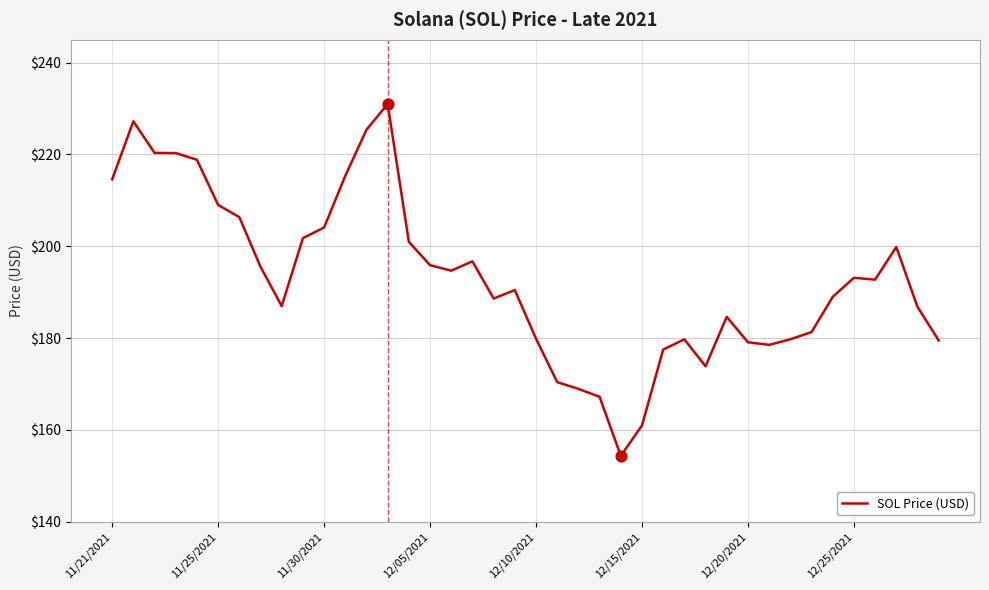

What is the smallest value displayed?

154.3